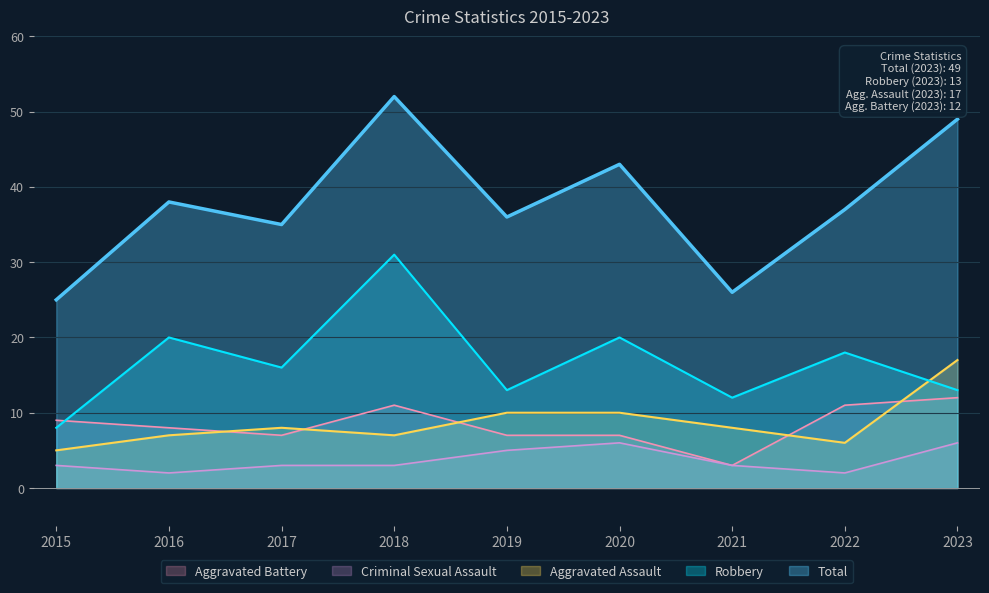

Reading right to left, list all the values displayed in this chart.

Aggravated Assault: 2023=17	2022=6	2021=8	2020=10	2019=10	2018=7	2017=8	2016=7	2015=5
Aggravated Battery: 2023=12	2022=11	2021=3	2020=7	2019=7	2018=11	2017=7	2016=8	2015=9
Criminal Sexual Assault: 2023=6	2022=2	2021=3	2020=6	2019=5	2018=3	2017=3	2016=2	2015=3
Robbery: 2023=13	2022=18	2021=12	2020=20	2019=13	2018=31	2017=16	2016=20	2015=8
Total: 2023=49	2022=37	2021=26	2020=43	2019=36	2018=52	2017=35	2016=38	2015=25